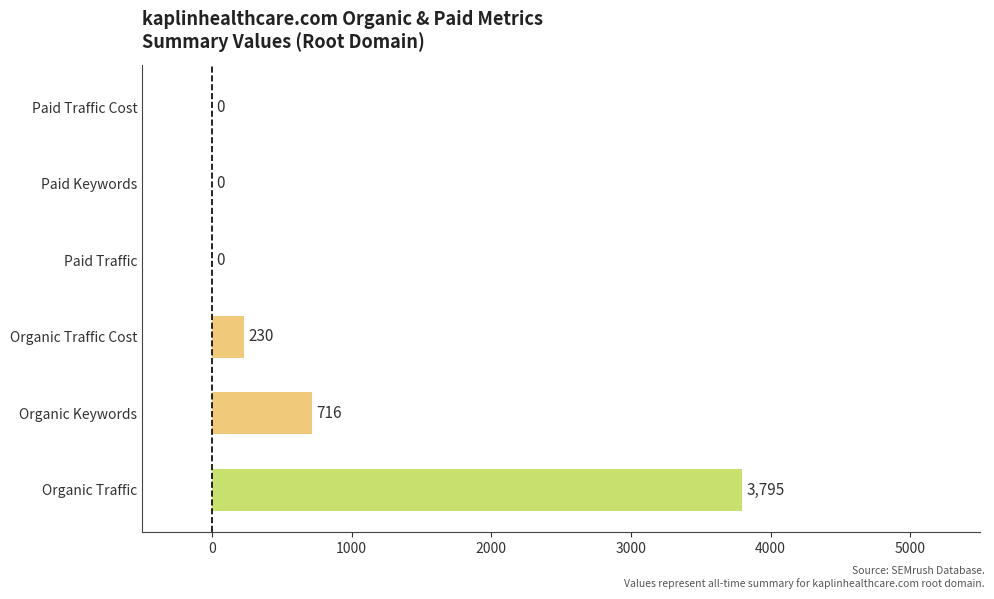

Is it true that the value at Paid Keywords is 0?

True